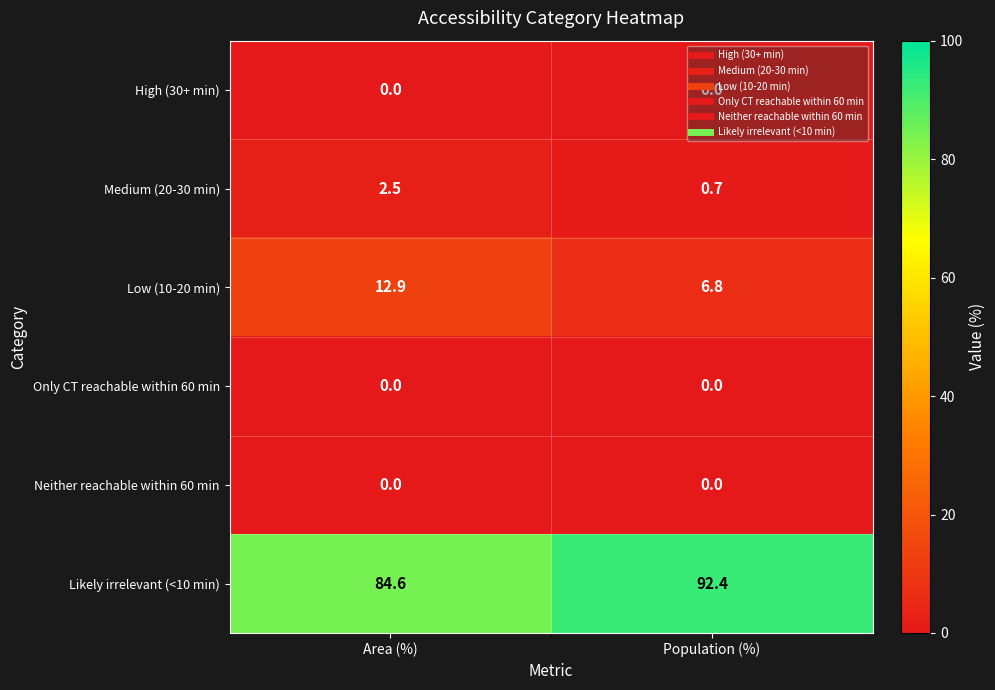

What is the spread (max minus min) of values at Population (%)?

92.4